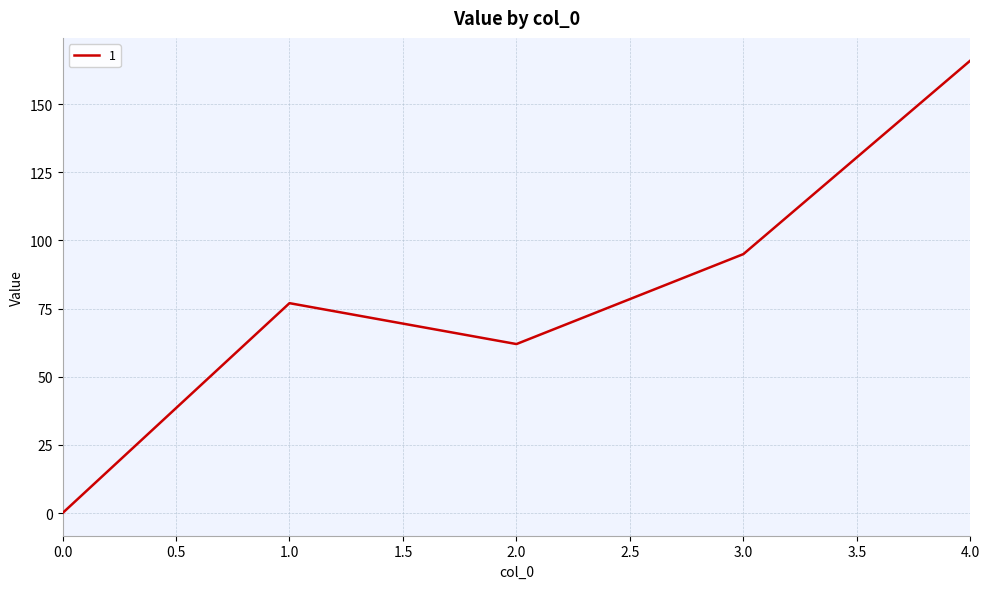

Read the value at 4.0, to the nearest 50.

150